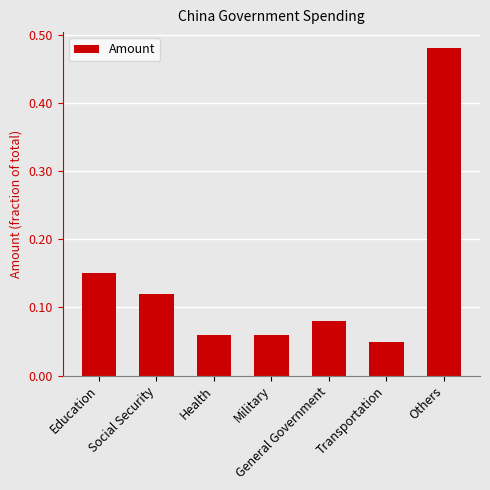

At which category does the chart reach its peak across all series?

Others